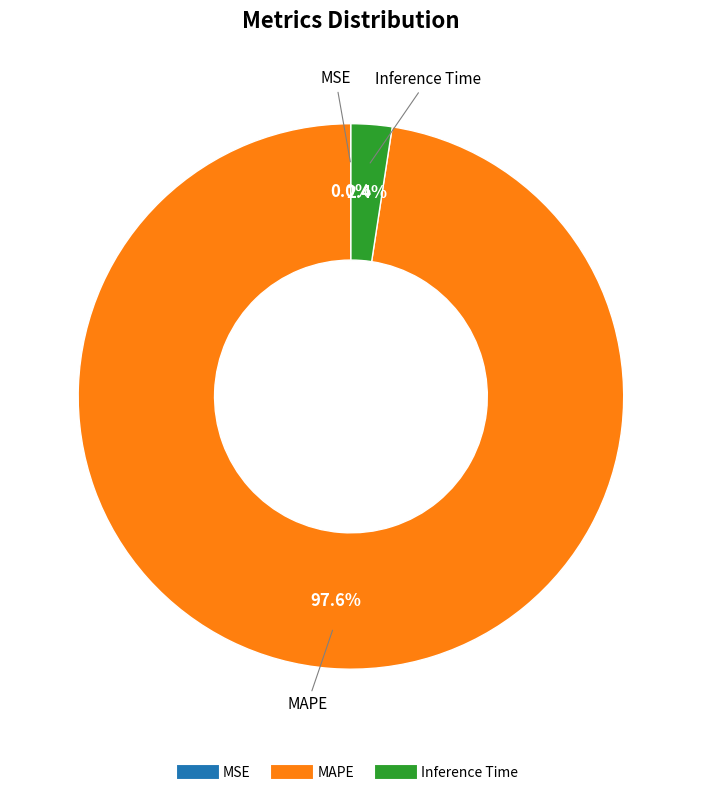

Which slice is the largest?

MAPE